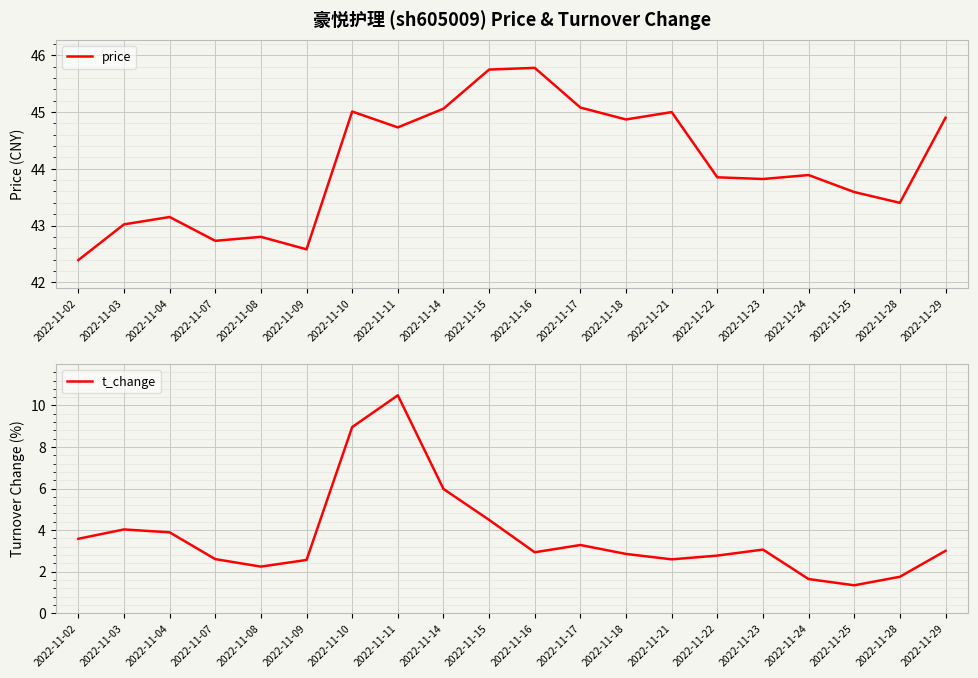

Rank the series by their maximum value, from lowest to highest.

t_change, price